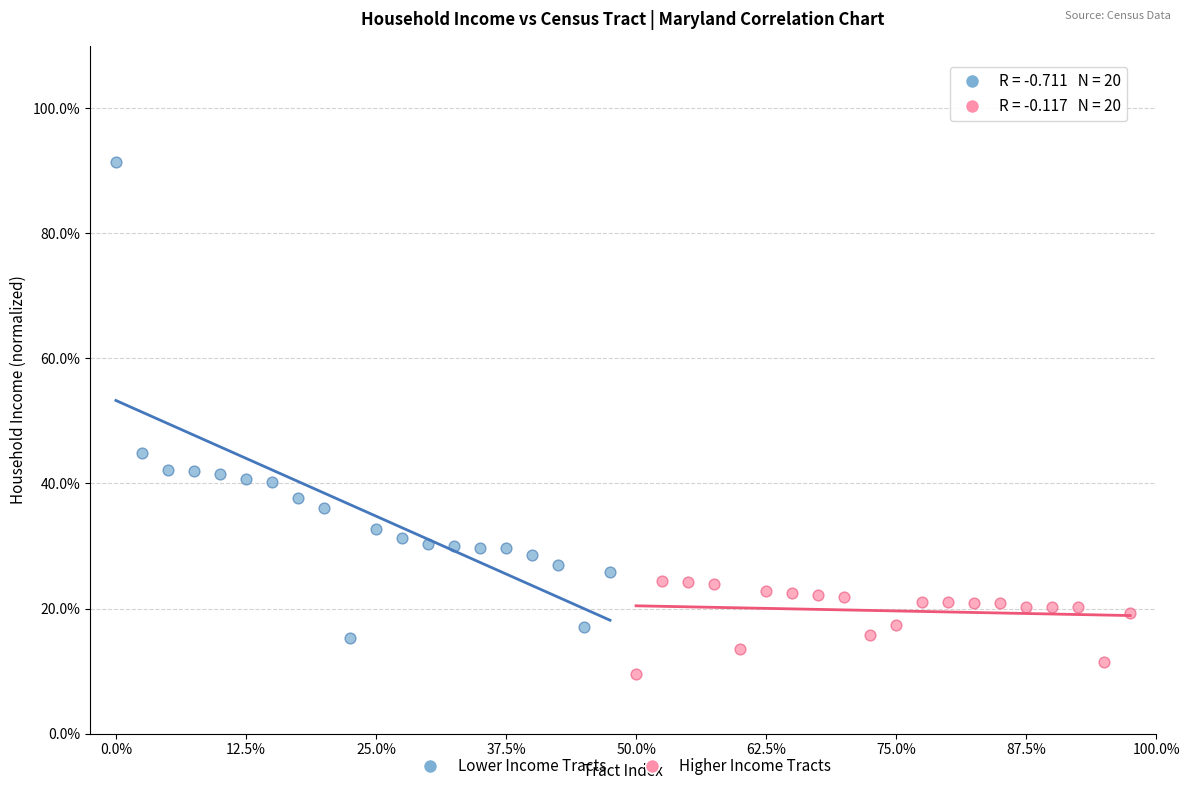

Which series has the largest Y range (max minus min)?

Lower Income Tracts